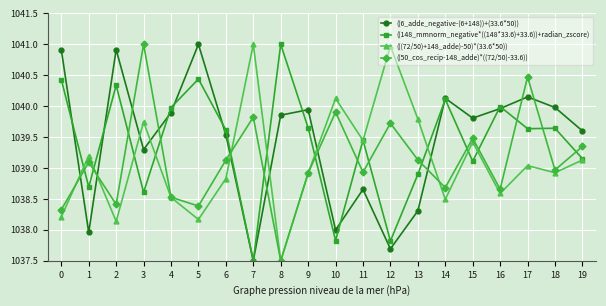

Is the value of ((148_mmnorm_negative*((148*33.6)+33.6))+radian_zscore) at 2 greater than the value of (((72/50)+148_adde)-50)*(33.6*50)) at 8?

Yes